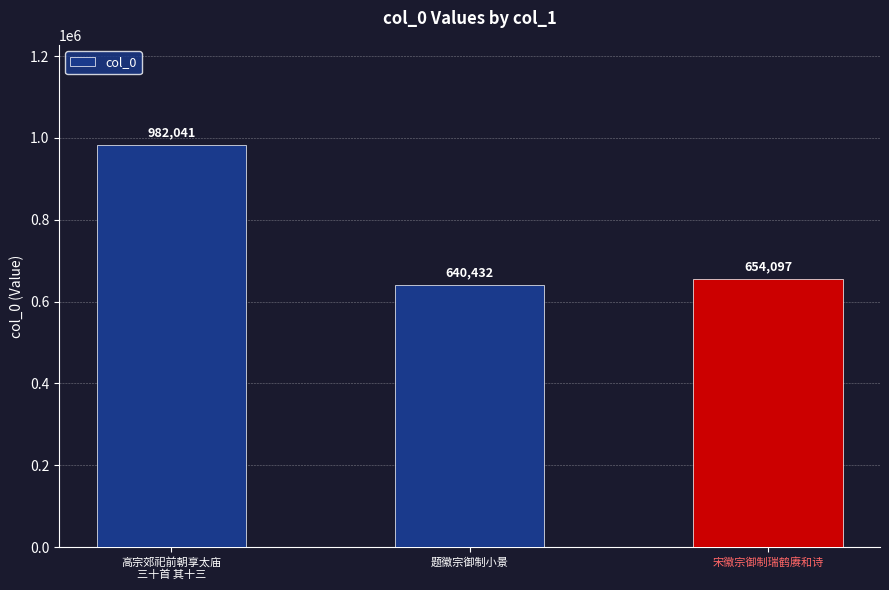

What is the greatest value displayed?

982041